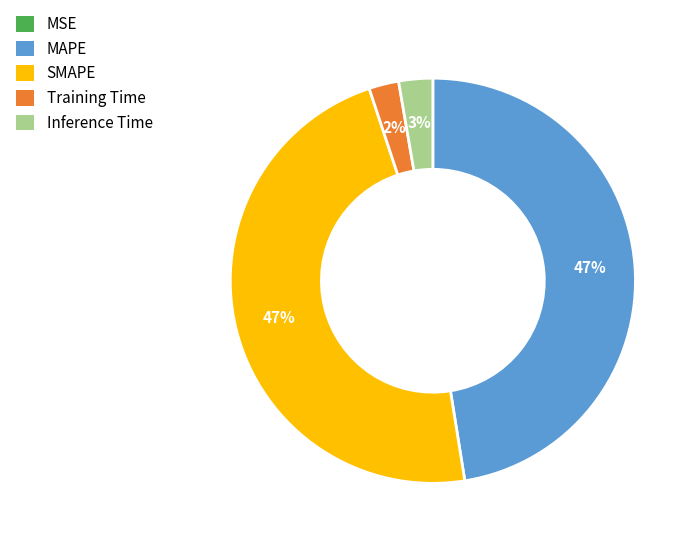

To the nearest percent, what portion does Inference Time represent?

3%